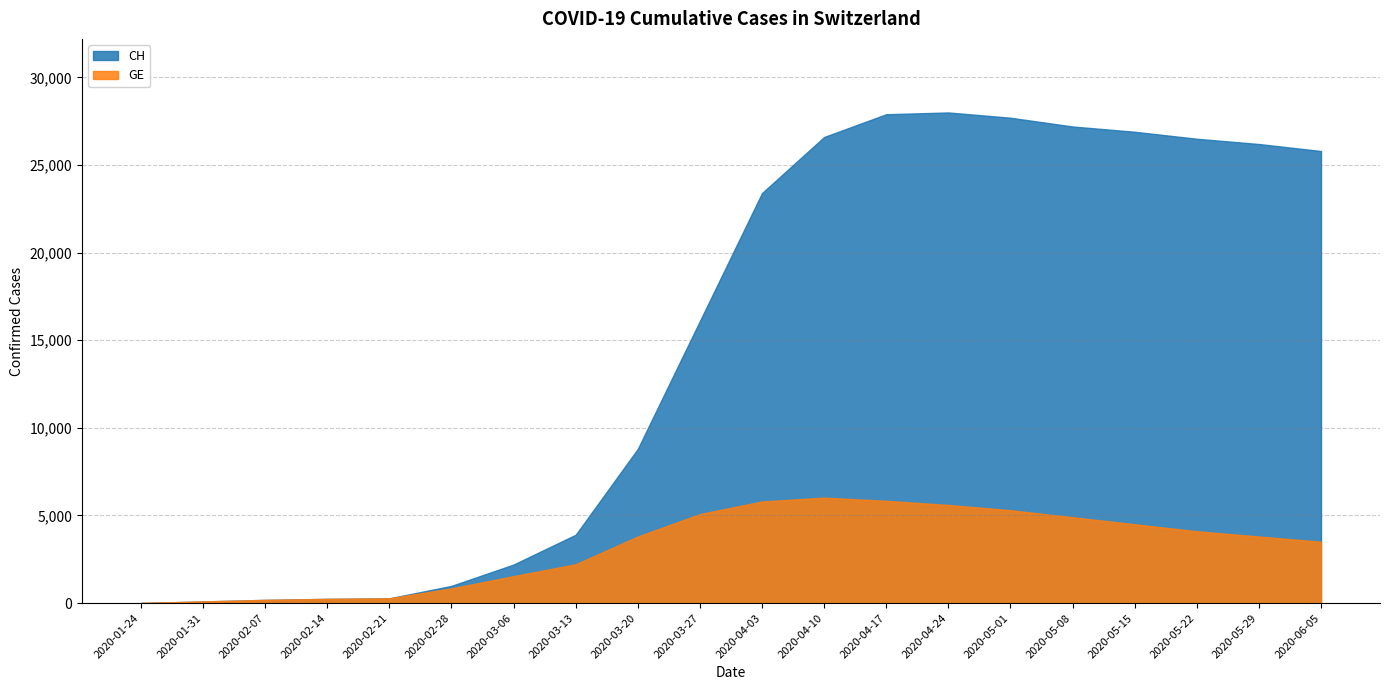

What is the minimum value for CH?

4